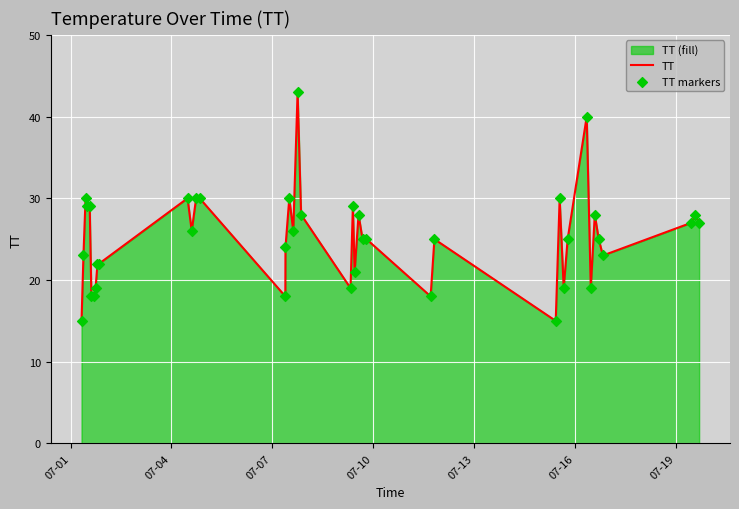

Which series contains the lowest Y value?

TT